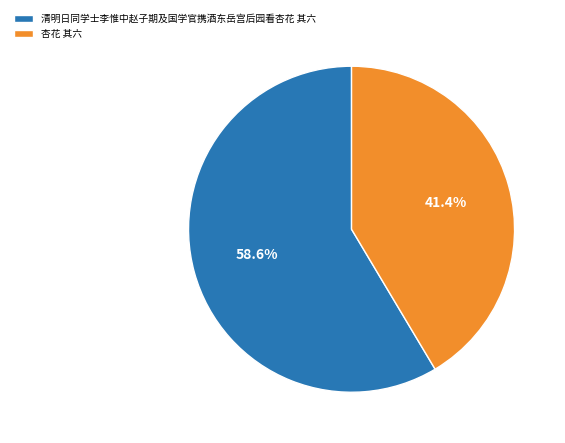

Which slice represents more than half of the pie?

清明日同学士李惟中赵子期及国学官携酒东岳宫后园看杏花 其六